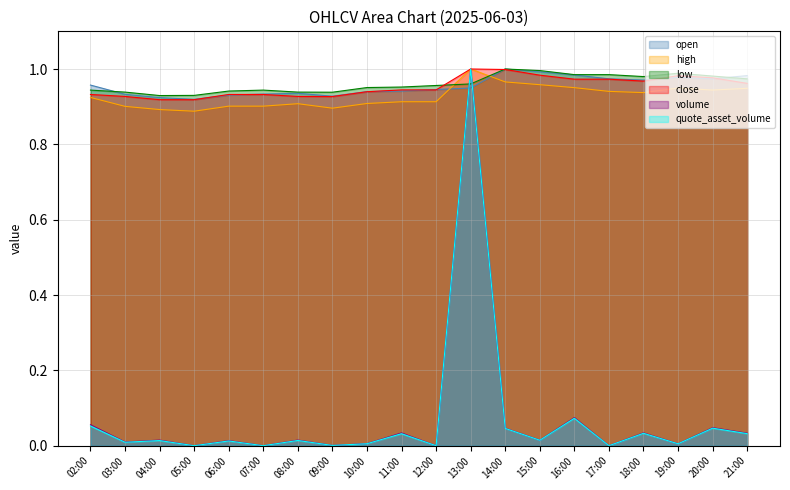

What is the value of the low point at the 6th from the left?

0.9